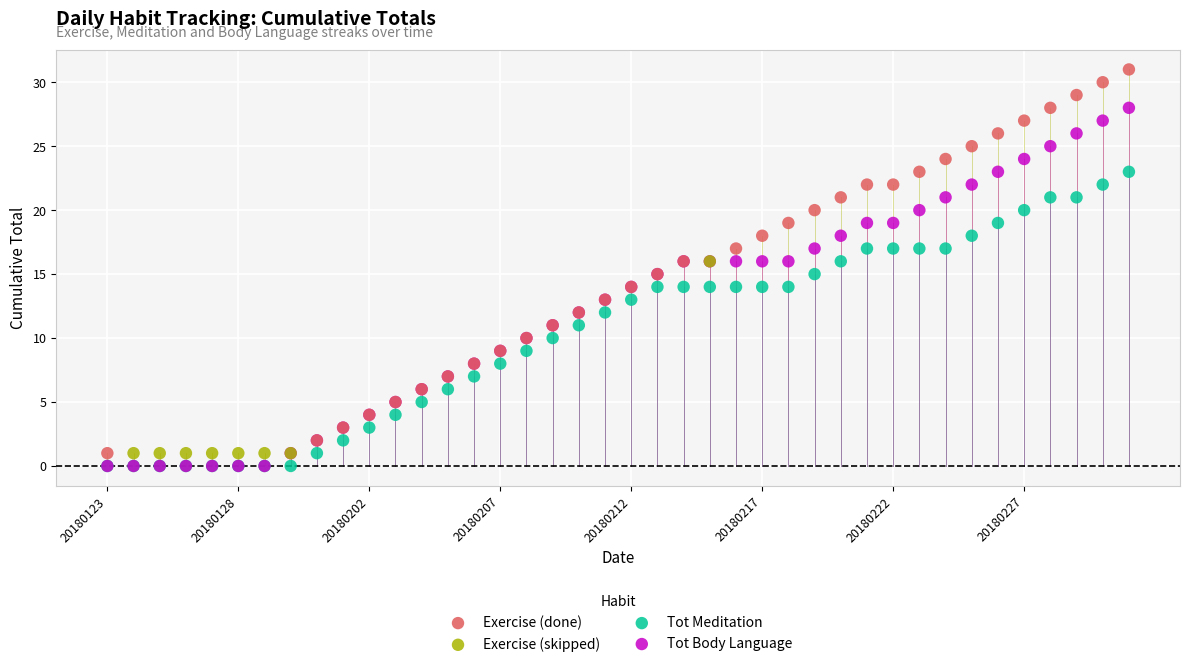

Which series reaches the maximum Y coordinate?

Exercise (done)